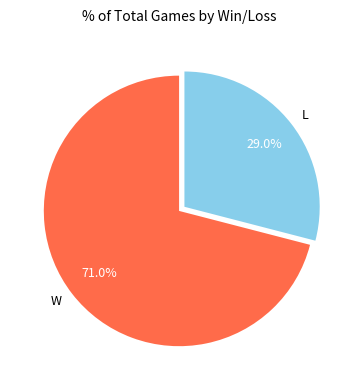

To the nearest percent, what is the average slice percentage?

50%